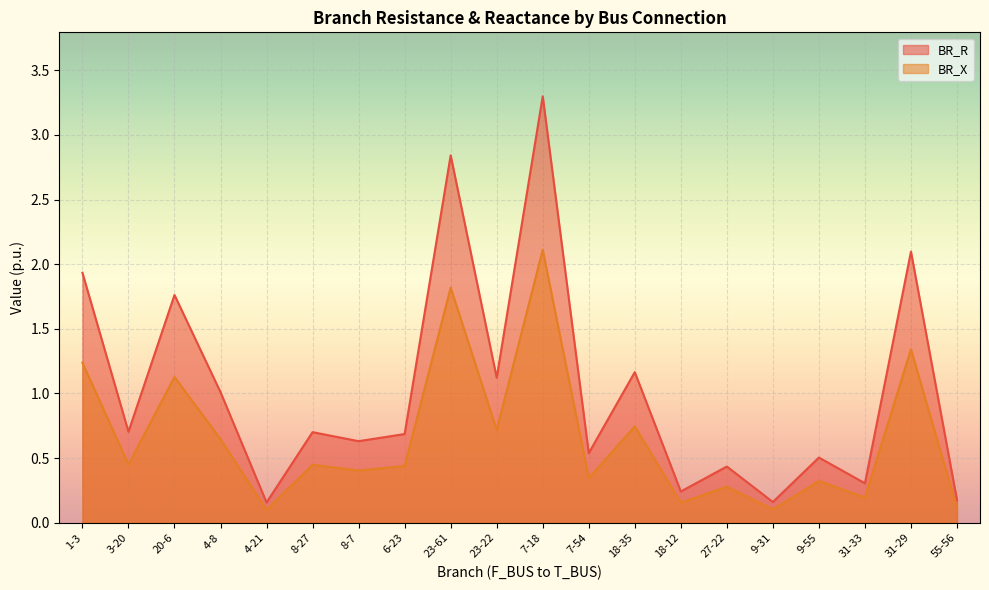

Which category has the lowest value in the BR_X series?

4-21